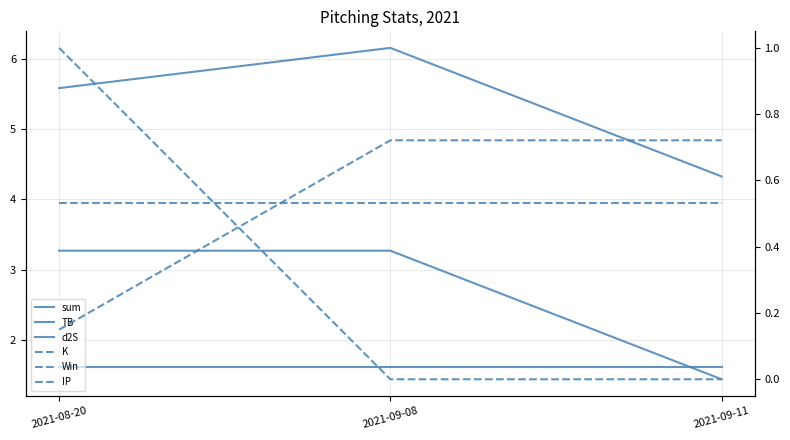

Which series has the largest total across all categories?

sum